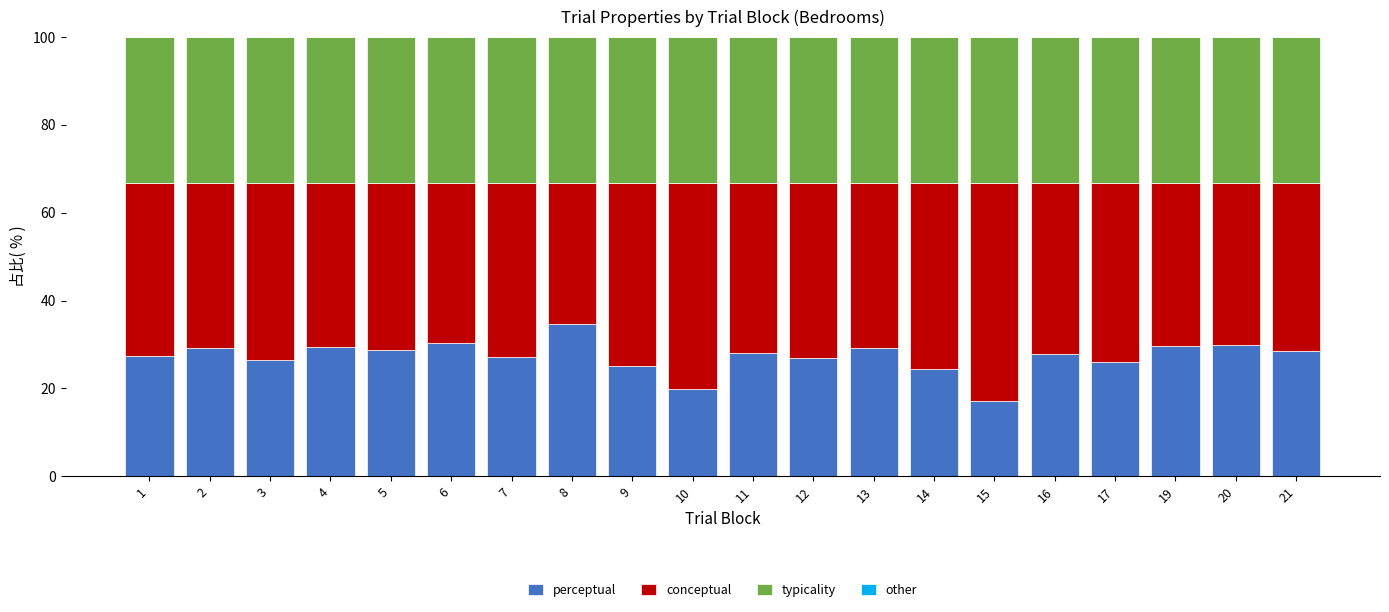

Which category has the highest value in the perceptual series?

8